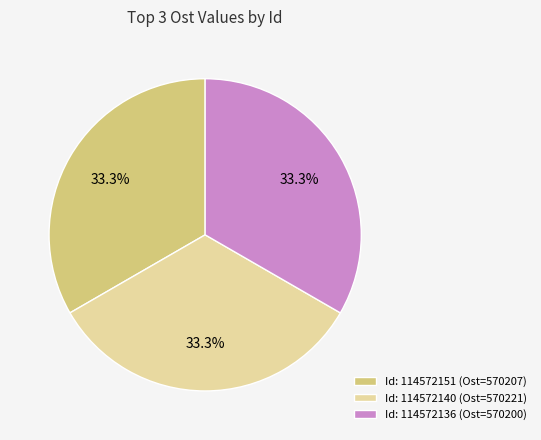

Approximately how many times larger is the value at Id: 114572136 (Ost=570200) compared to Id: 114572140 (Ost=570221)?

1.0